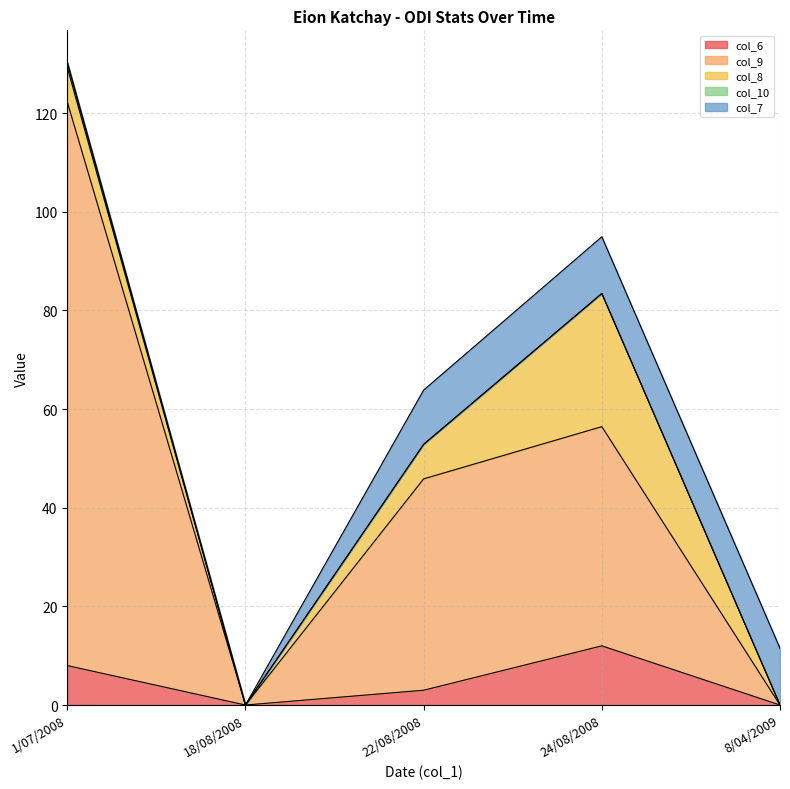

True or false: col_10 and col_7 intersect in this chart.

False